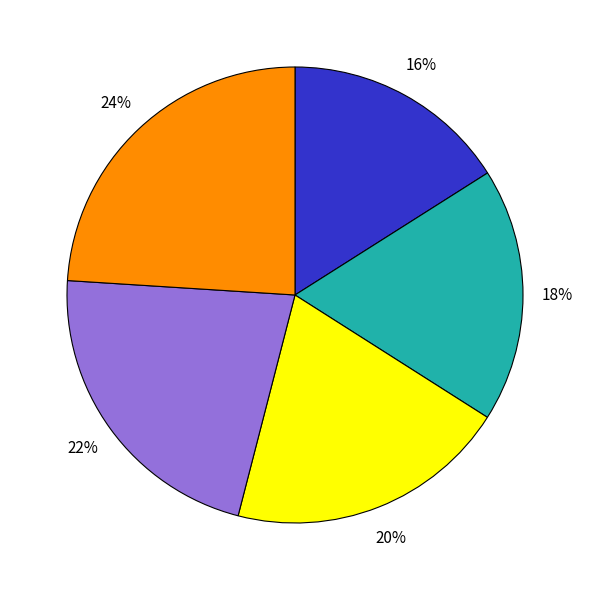

To the nearest percent, what is the average slice percentage?

20%